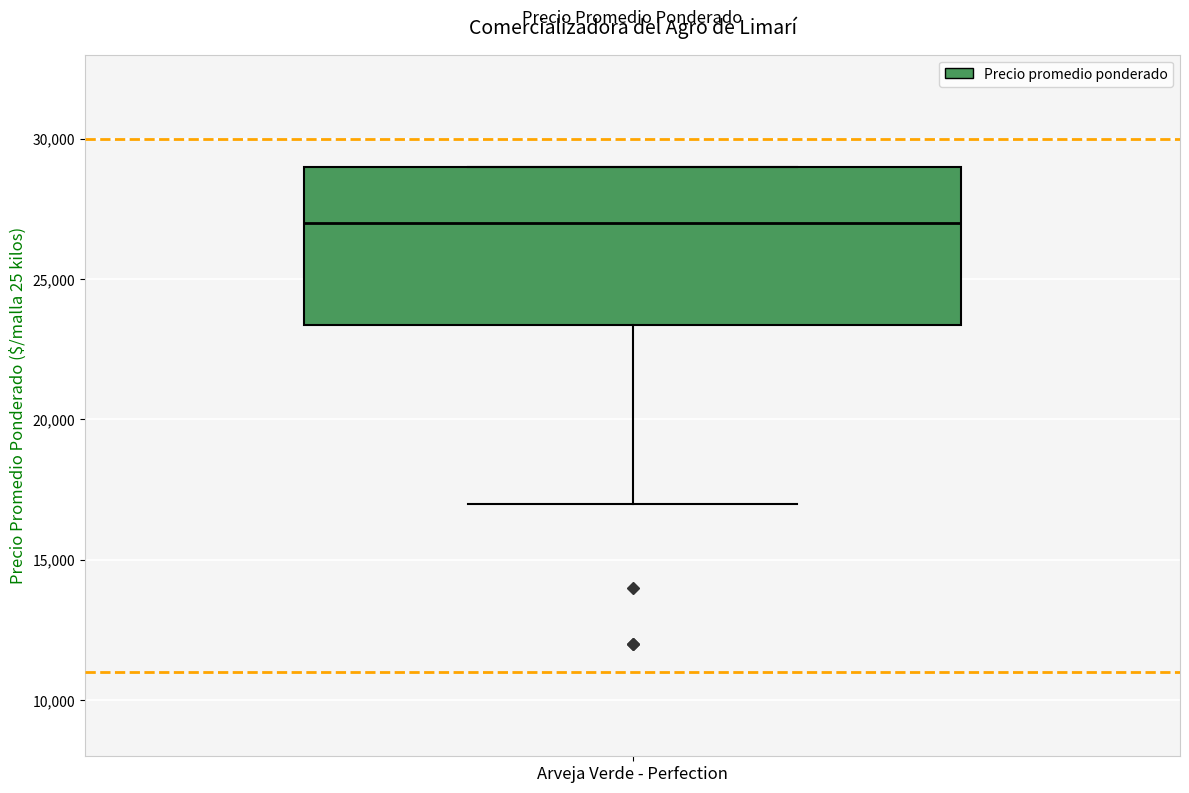

Where is the lower edge of the box for Arveja Verde - Perfection on the y-axis? The values are not printed on the chart, so give them approximately, as read against the axis.

23500